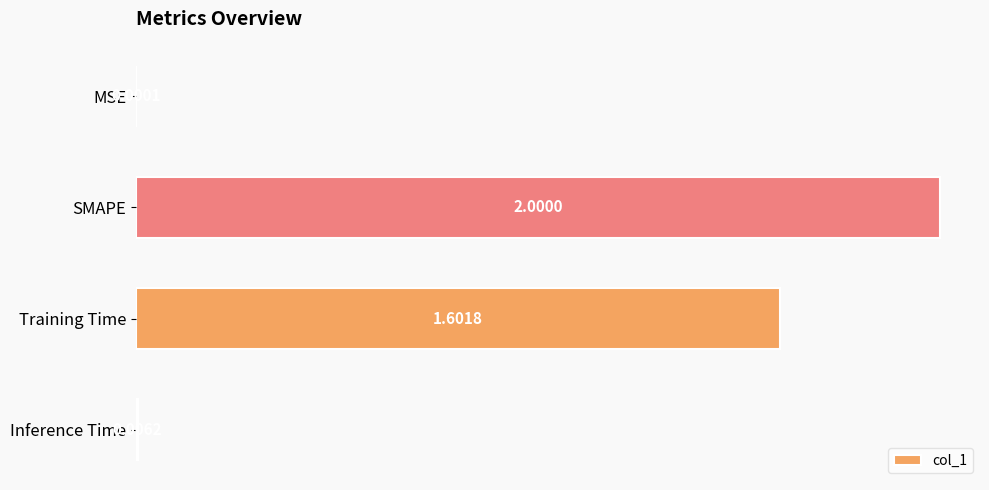

Which category has the highest value across all series?

SMAPE